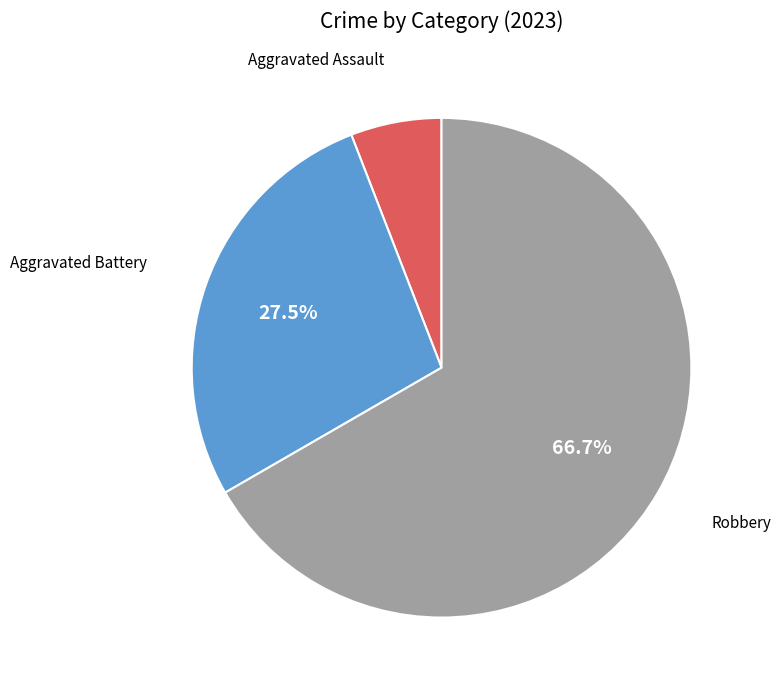

Does any single category account for the majority?

Yes